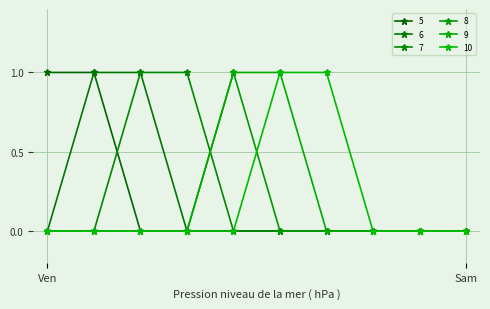

Count the number of data series in this chart.

6